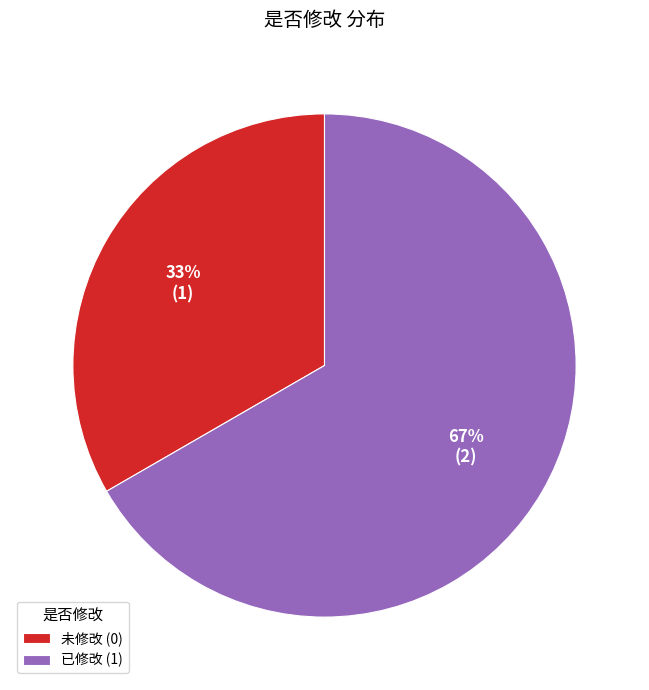

Which slice represents more than half of the pie?

已修改 (1)